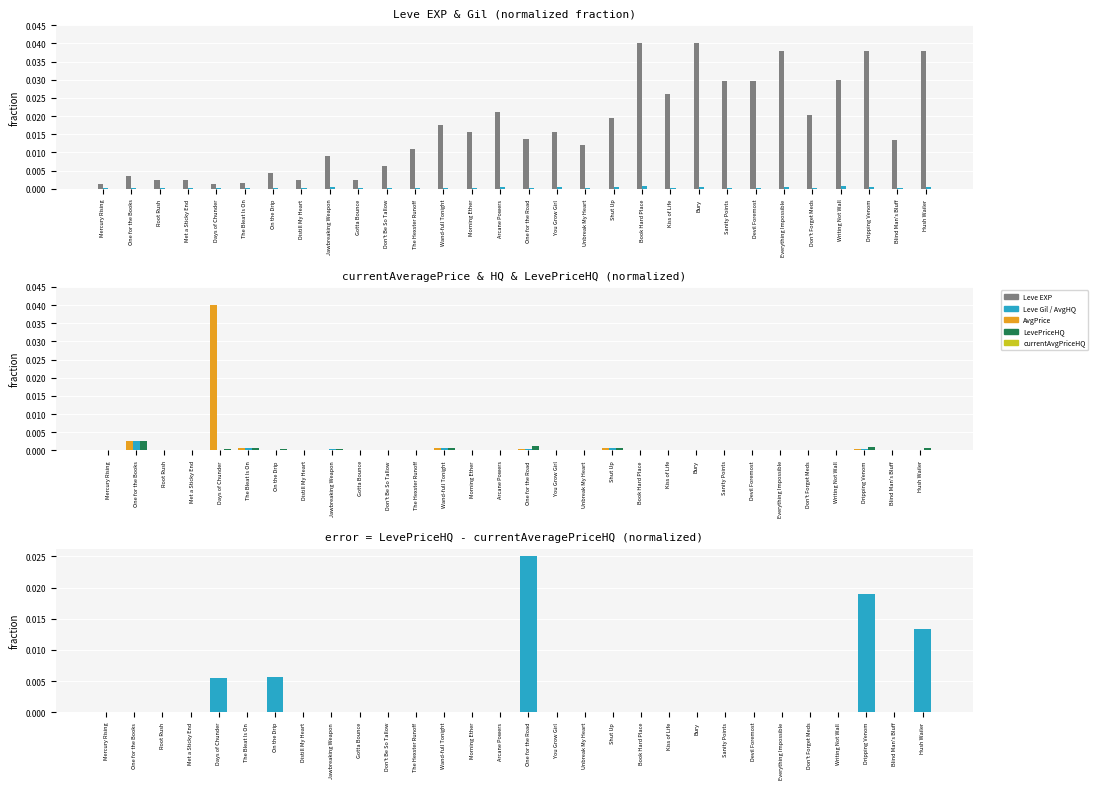

At which category is the sum across all series the highest?

Dripping Venom